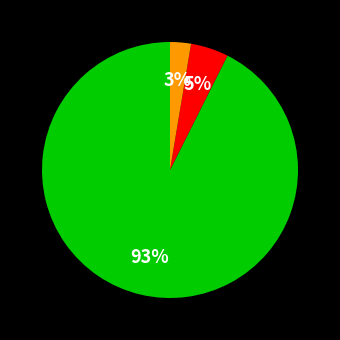

To the nearest percent, what is the average slice percentage?

33%